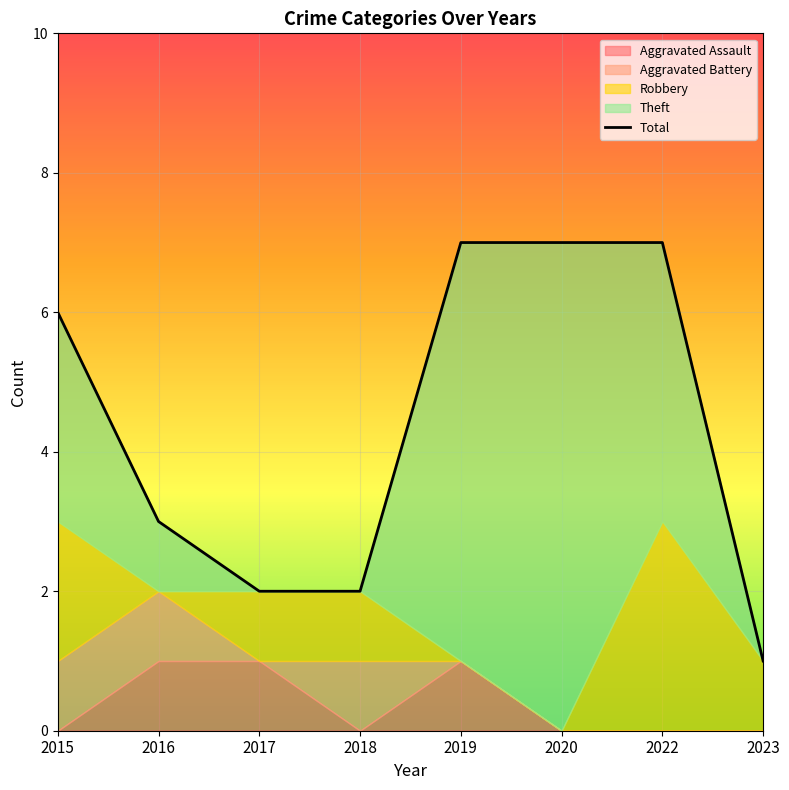

What is the difference between the maximum and minimum values?

6